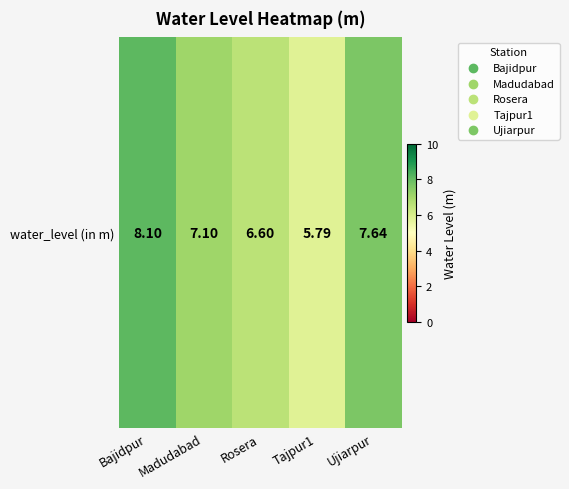

Reading left to right, what are all the values shown in this chart?

Bajidpur=8.1	Madudabad=7.1	Rosera=6.6	Tajpur1=5.8	Ujiarpur=7.6